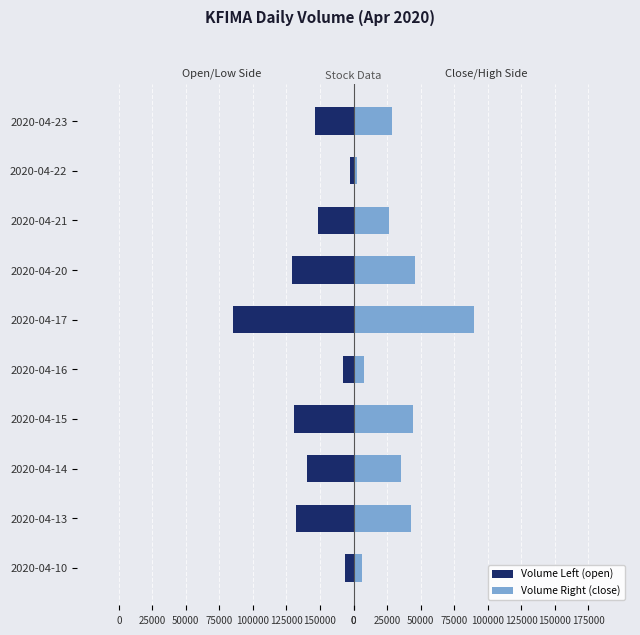

Reading left to right, list all the values displayed in this chart.

Volume Left (open): -6000	-42650	-35000	-44050	-8150	-89600	-45900	-26550	-2500	-29000
Volume Right (close): 6000	42650	35000	44050	8150	89600	45900	26550	2500	29000